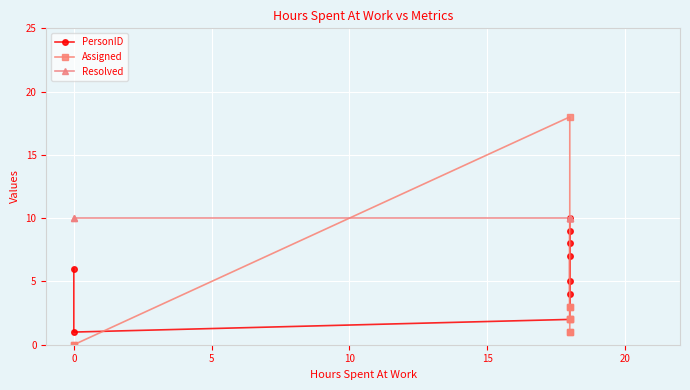

What is the spread (max minus min) of values at 0?

10